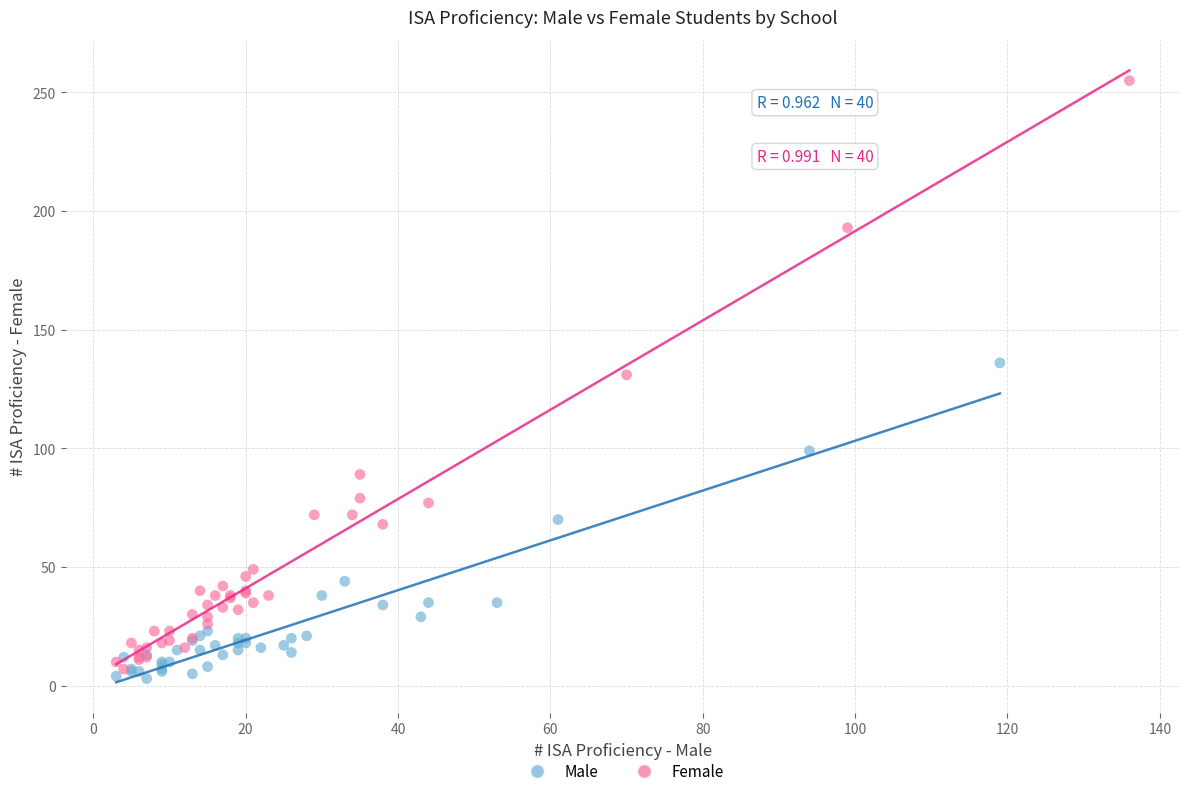

Which series reaches the maximum Y coordinate?

Female